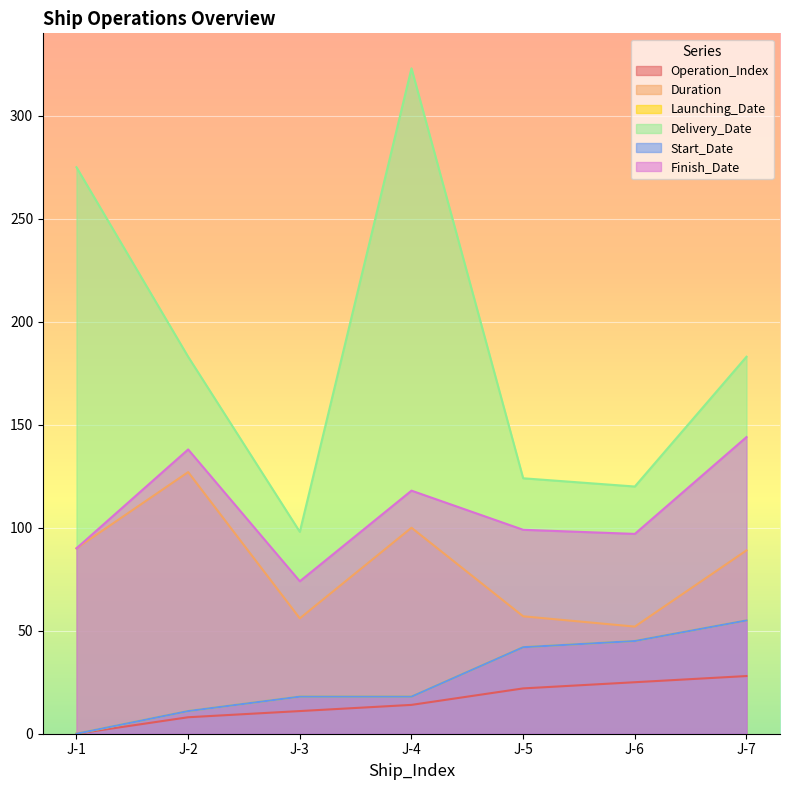

What is the sum of the Delivery_Date values at 3 and 4?

447